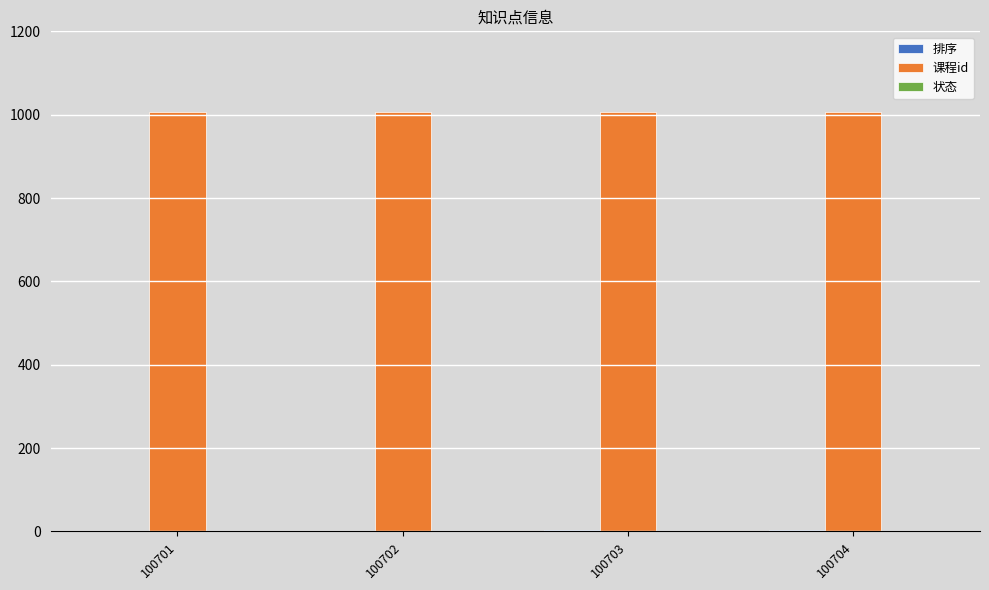

What is the sum of all 课程id values?

4028